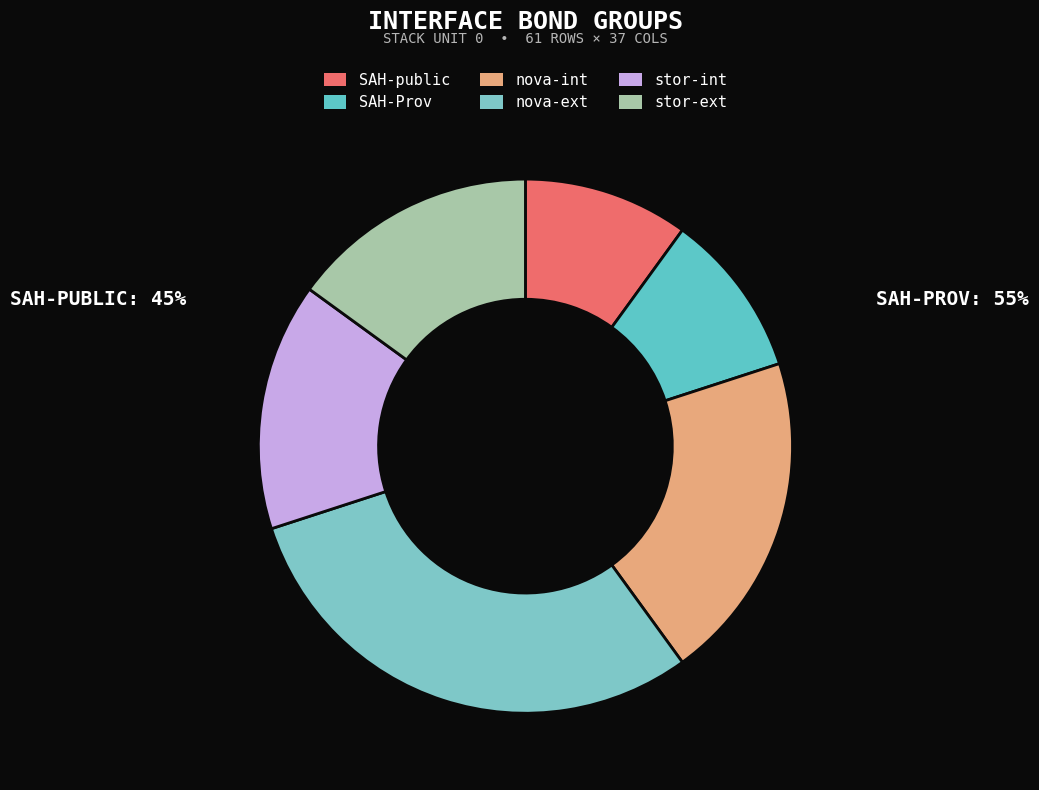

Do SAH-Prov and SAH-public together represent more than half of the pie?

No